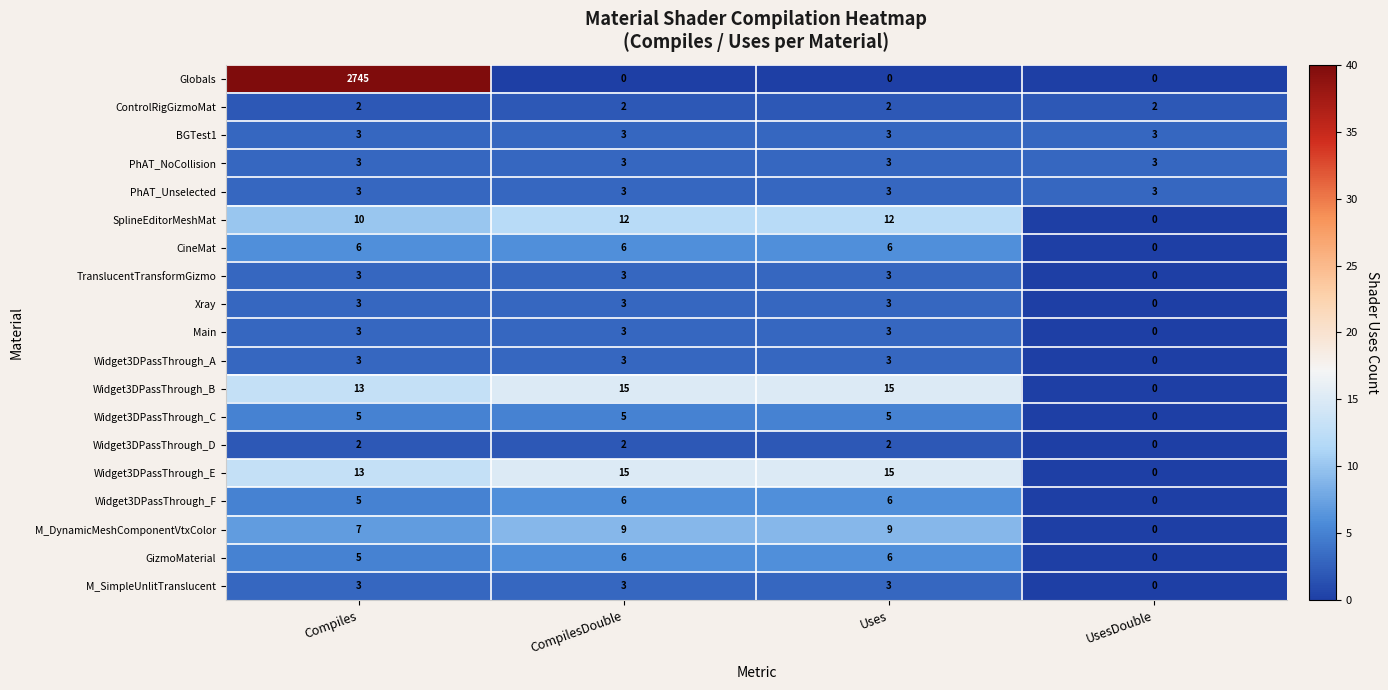

How many data points does each series have?

4